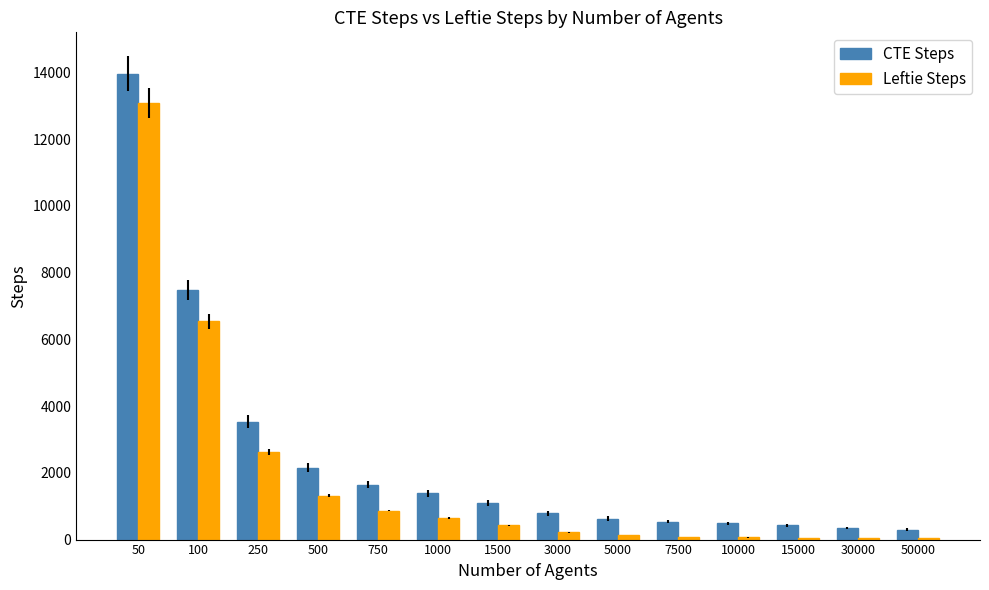

How many bars are there in total?

28